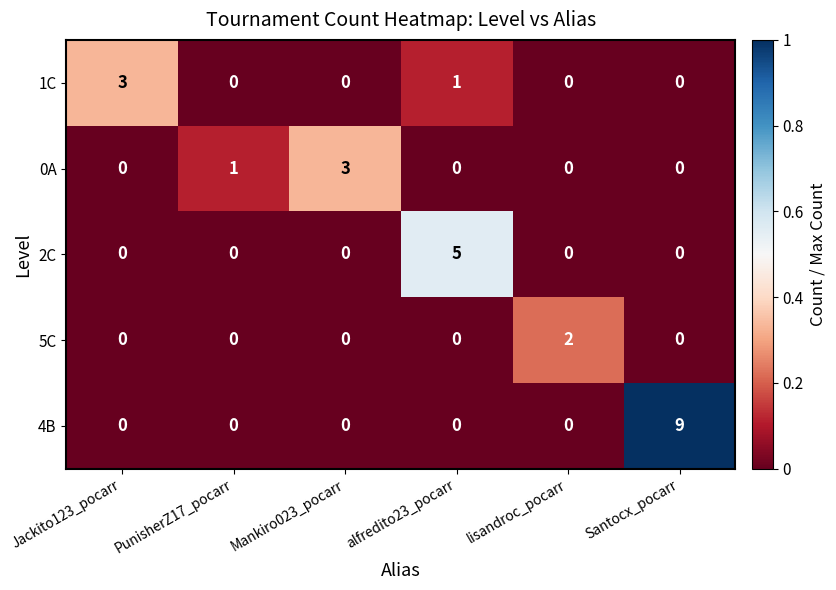

How many categories are shown in the chart?

6